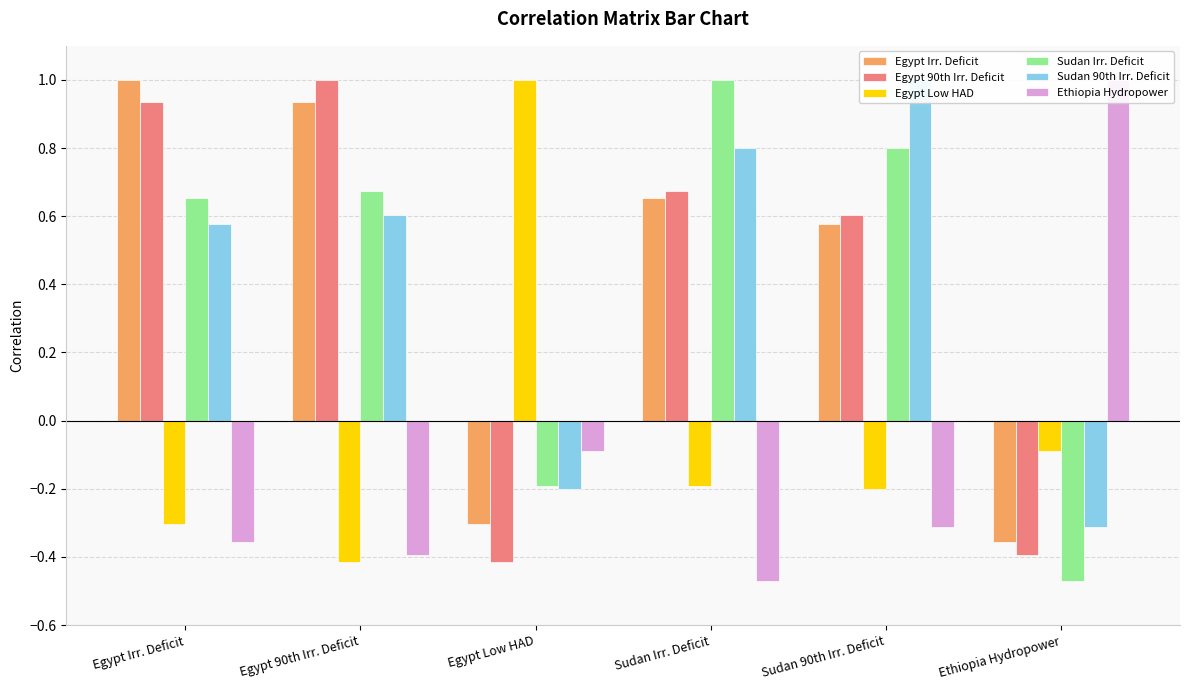

What is the total value across all series at Egypt Low HAD?

-0.2